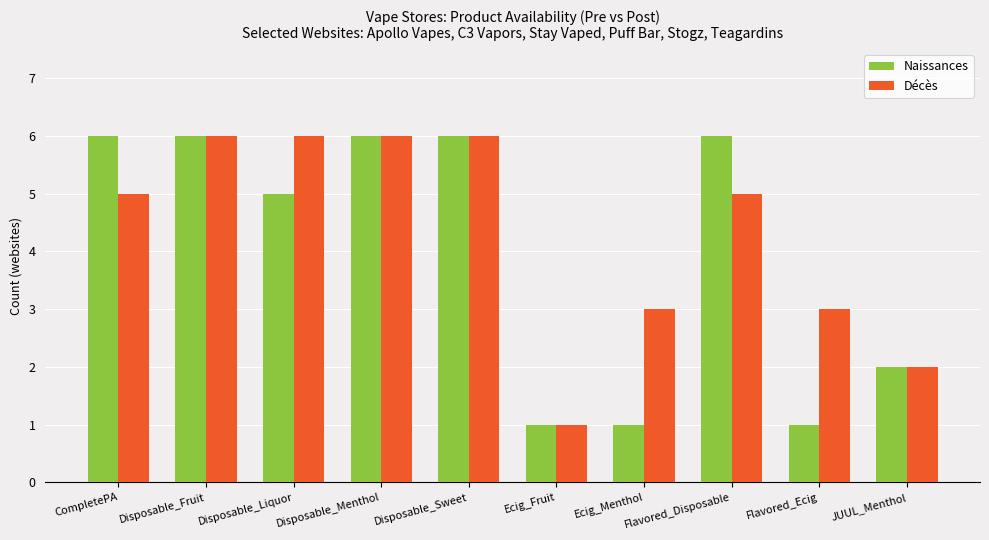

What is the value of the Décès bar at the 2nd from the left?

6